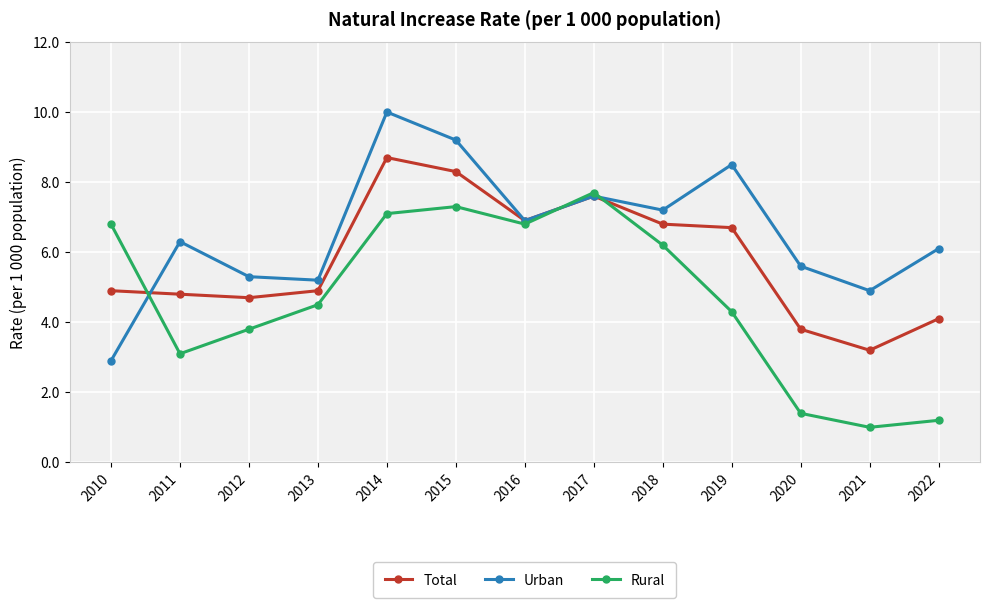

Reading left to right, list all the values displayed in this chart.

Total: 2010=4.9	2011=4.8	2012=4.7	2013=4.9	2014=8.7	2015=8.3	2016=6.9	2017=7.6	2018=6.8	2019=6.7	2020=3.8	2021=3.2	2022=4.1
Urban: 2010=2.9	2011=6.3	2012=5.3	2013=5.2	2014=10.0	2015=9.2	2016=6.9	2017=7.6	2018=7.2	2019=8.5	2020=5.6	2021=4.9	2022=6.1
Rural: 2010=6.8	2011=3.1	2012=3.8	2013=4.5	2014=7.1	2015=7.3	2016=6.8	2017=7.7	2018=6.2	2019=4.3	2020=1.4	2021=1.0	2022=1.2